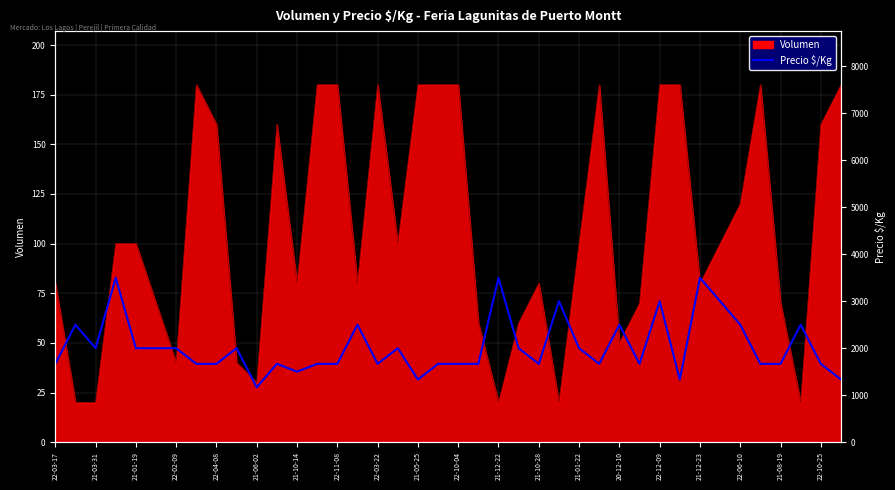

Where is the data nearest to the value 2333?

21-03-31